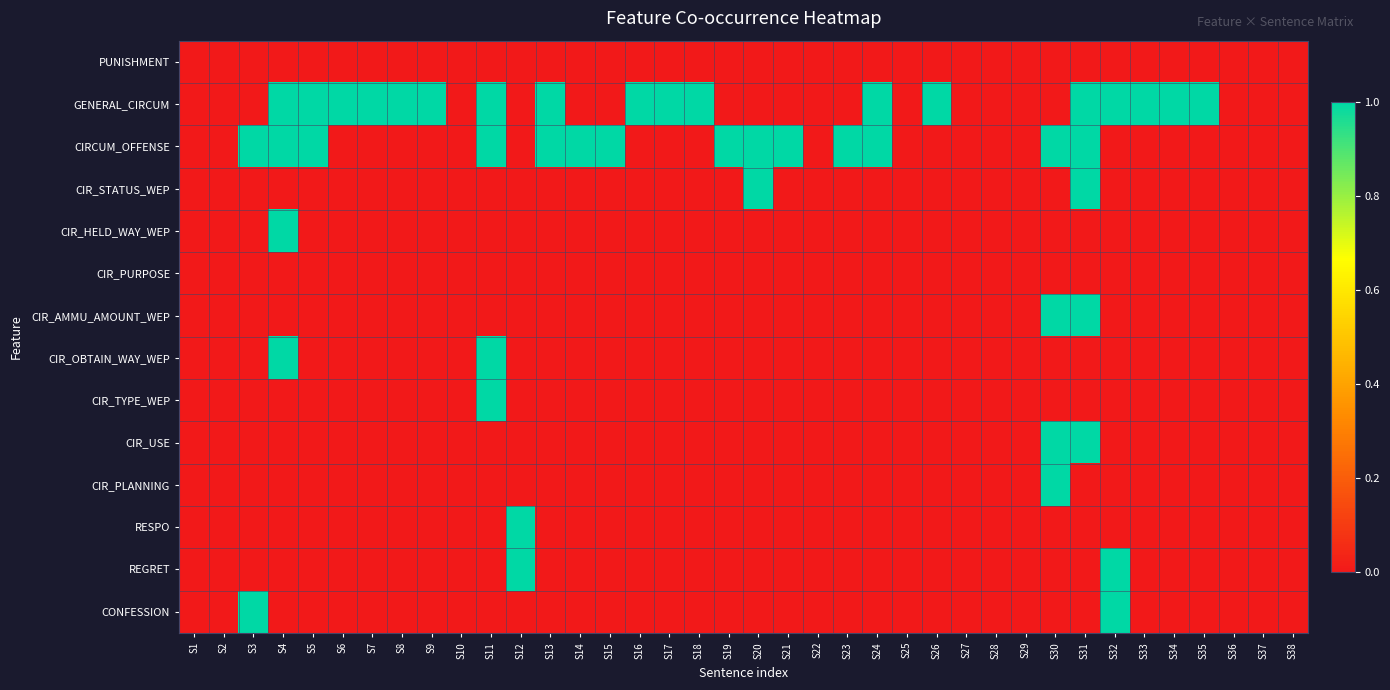

At which category is the sum across all series the highest?

S31